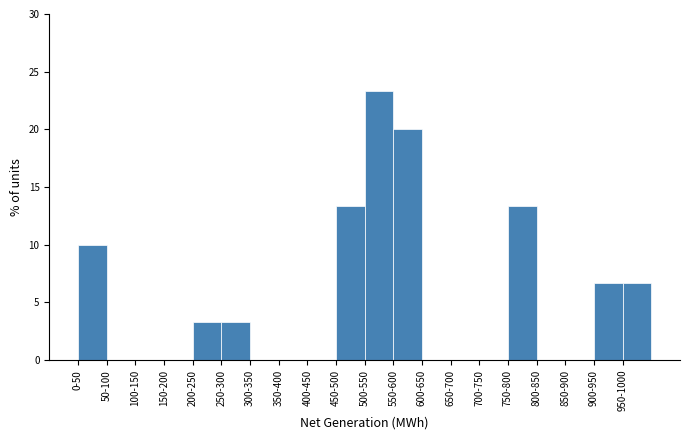

Reading left to right, transcribe all the data shown in this chart.

0-50=10.0	50-100=0.0	100-150=0.0	150-200=0.0	200-250=3.3	250-300=3.3	300-350=0.0	350-400=0.0	400-450=0.0	450-500=13.3	500-550=23.3	550-600=20.0	600-650=0.0	650-700=0.0	700-750=0.0	750-800=13.3	800-850=0.0	850-900=0.0	900-950=6.7	950-1000=6.7